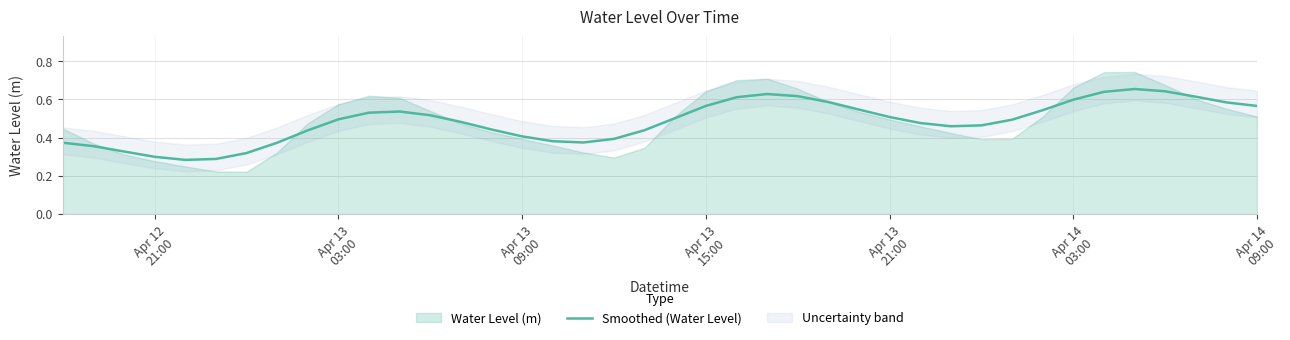

Reading left to right, extract all data points from this chart.

0.4	0.4	0.3	0.3	0.3	0.3	0.3	0.4	0.4	0.5	0.5	0.5	0.5	0.5	0.4	0.4	0.4	0.4	0.4	0.4	0.5	0.6	0.6	0.6	0.6	0.6	0.5	0.5	0.5	0.5	0.5	0.5	0.5	0.6	0.6	0.7	0.6	0.6	0.6	0.6